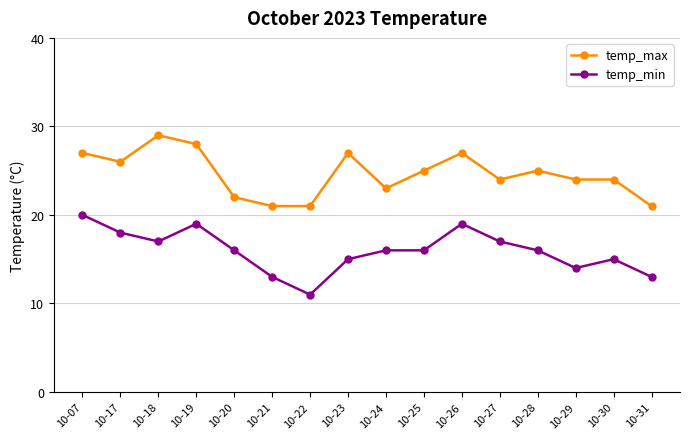

At how many categories does at least one series exceed 12?

16